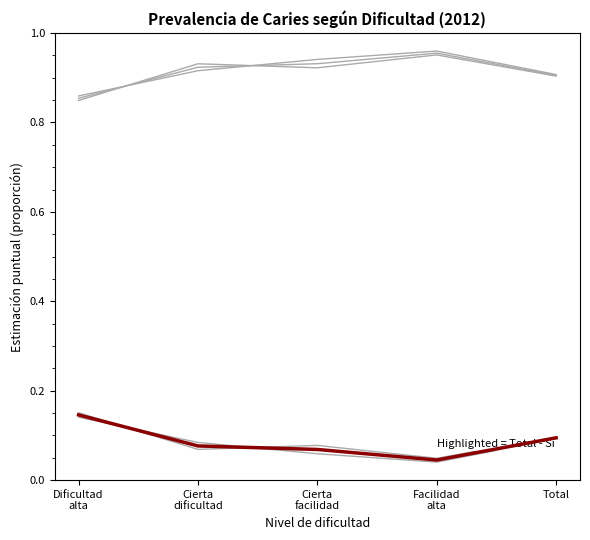

What position from the right is Cierta
dificultad?

4